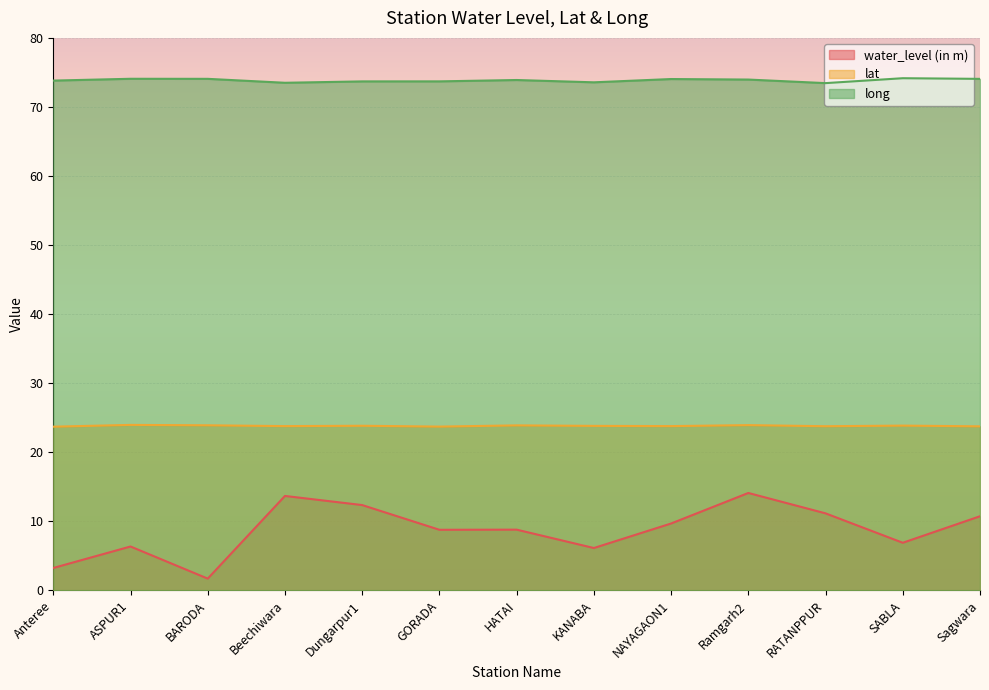

The value of lat at SABLA is 37.9. True or false?

False